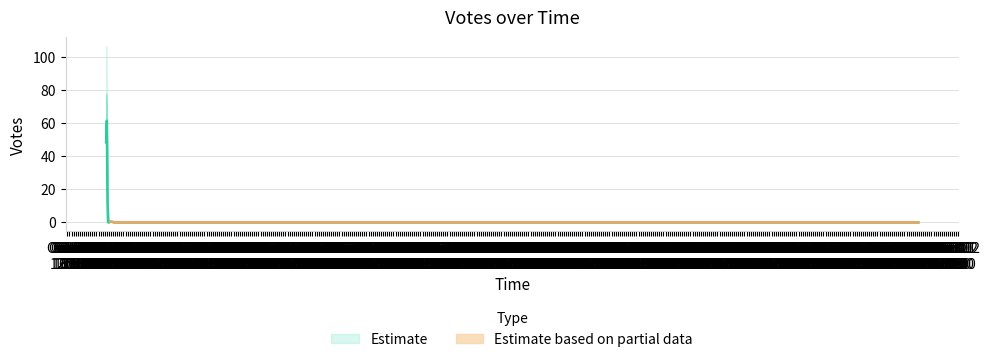

List the labels in order of value, largest first.

2019-10-11 20:57, 2019-10-11 21:09, 2019-10-11 20:54, 2019-10-11 20:52, 2019-10-11 20:57, 2019-10-11 20:49, 2019-10-11 21:07, 2019-10-11 20:48, 2019-10-12 01:36, 2019-10-11 21:55, 2019-10-11 20:58, 2019-10-11 21:54, 2019-10-12 00:05, 2019-10-12 01:58, 2019-10-11 21:35, 2019-10-11 21:33, 2019-10-12 08:04, 2019-10-12 02:26, 2019-10-12 00:14, 2019-10-11 21:20, 2019-10-11 20:54, 2019-10-11 21:16, 2019-10-12 00:53, 2019-10-12 00:49, 2019-10-11 23:46, 2019-10-11 23:43, 2019-10-11 22:09, 2019-10-11 22:09, 2019-10-11 21:32, 2019-10-11 21:22, 2019-10-11 21:07, 2019-10-11 21:03, 2019-10-11 20:55, 2019-10-11 20:52, 2019-10-11 20:48, 2019-10-11 20:51, 2019-11-29 17:44, 2019-10-11 23:58, 2019-10-11 23:51, 2019-10-11 23:39